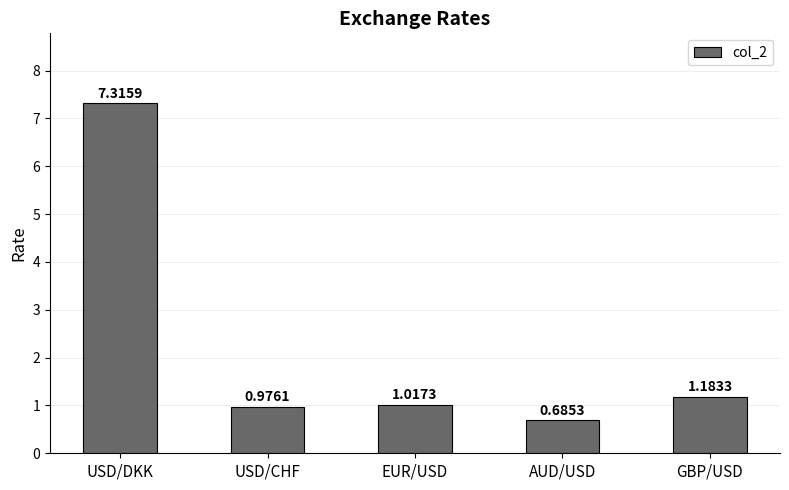

Which label corresponds to the smallest value in the chart?

AUD/USD